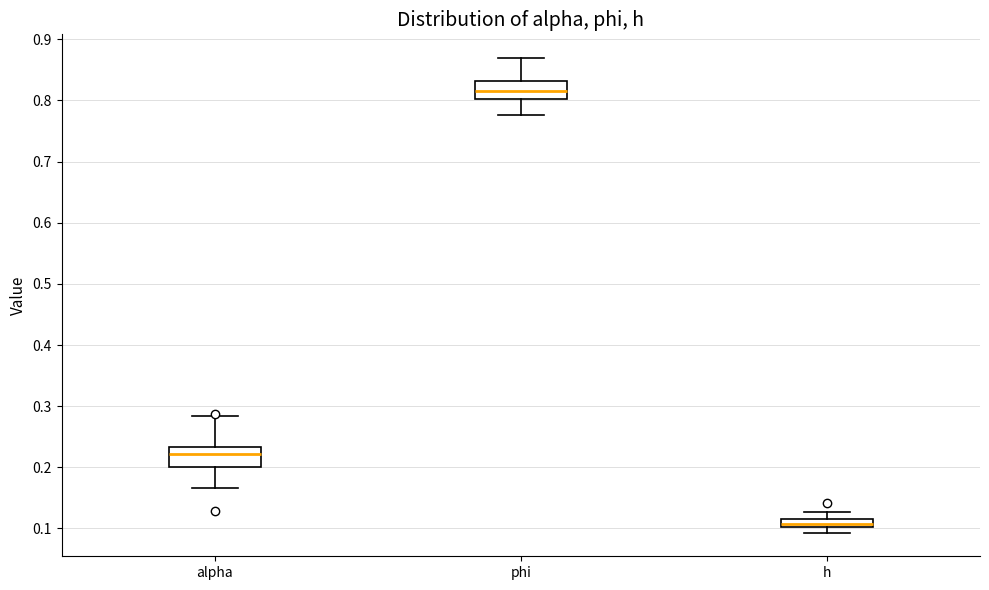

Where is the upper edge of the box for alpha on the y-axis? The values are not printed on the chart, so give them approximately, as read against the axis.

0.23